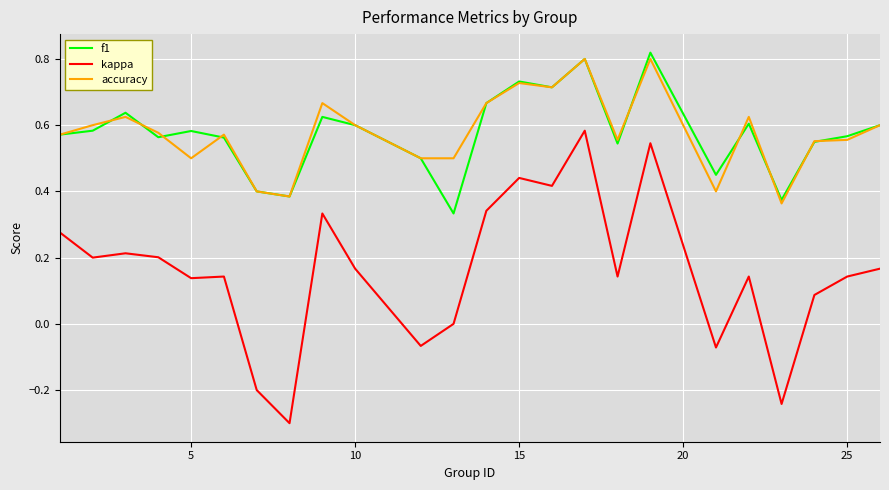

What is the smallest value displayed?

-0.3